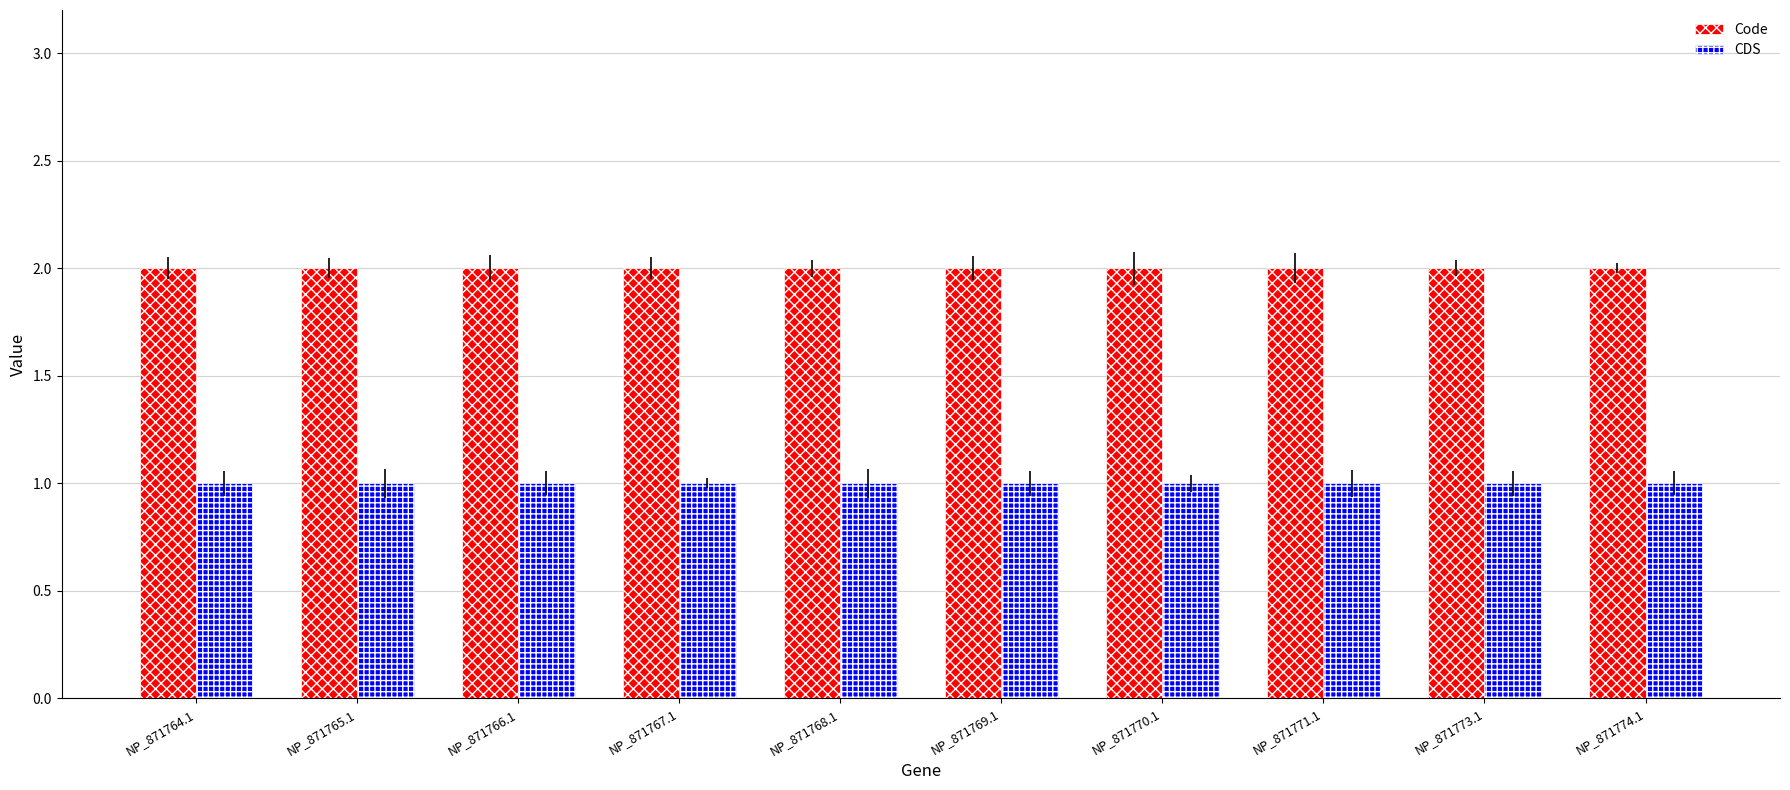

How many series are shown in this chart?

2